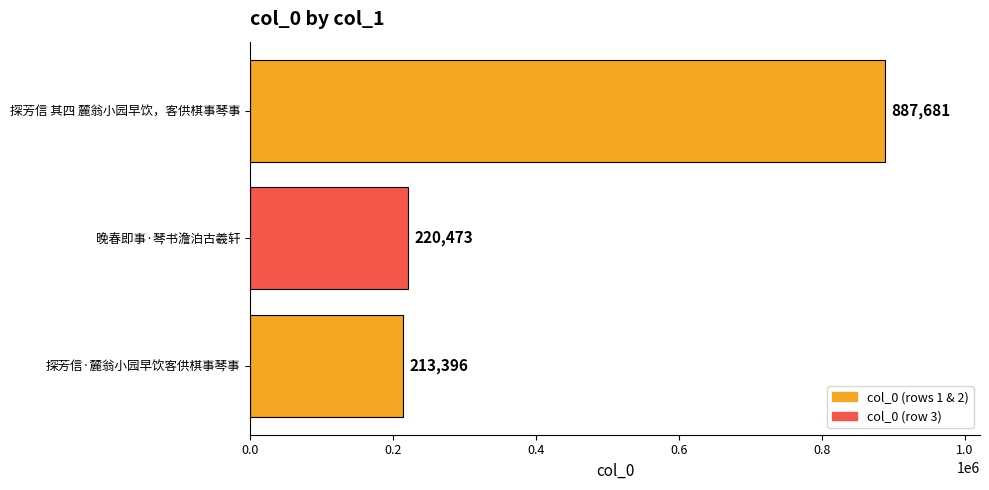

How many bars are there in total?

3